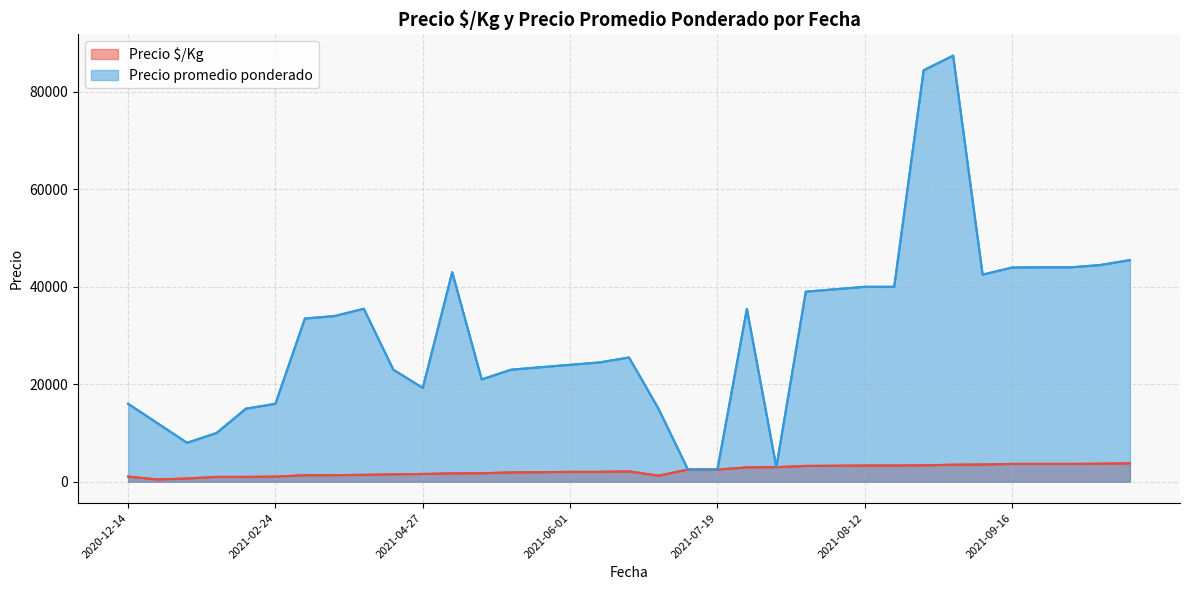

What is the sum of all Precio promedio ponderado values?

1059994